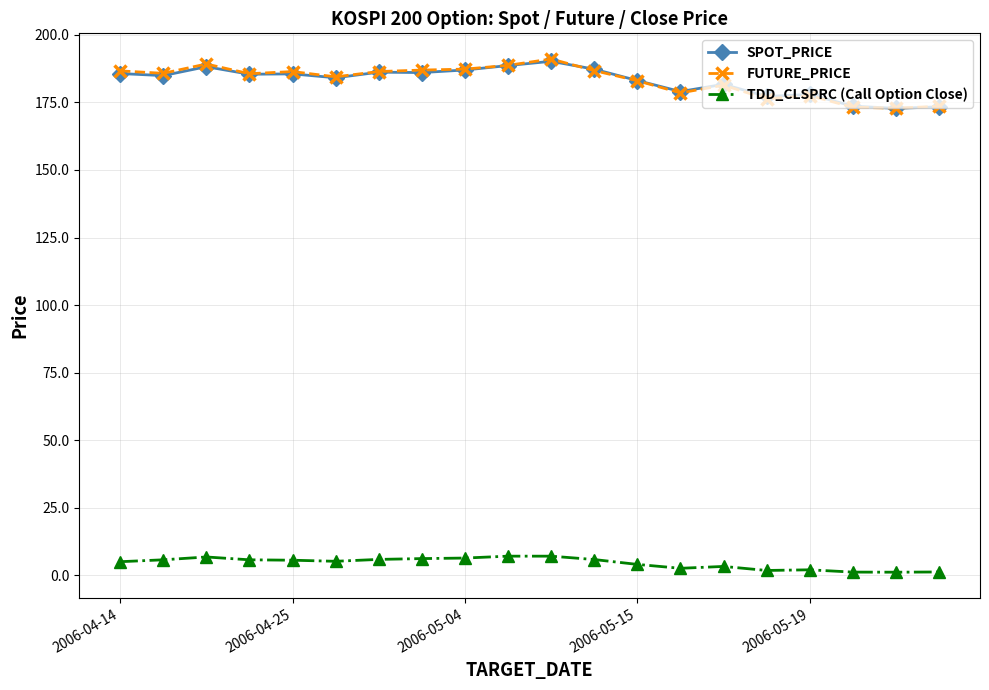

What is the lowest value of the SPOT_PRICE series?

172.8